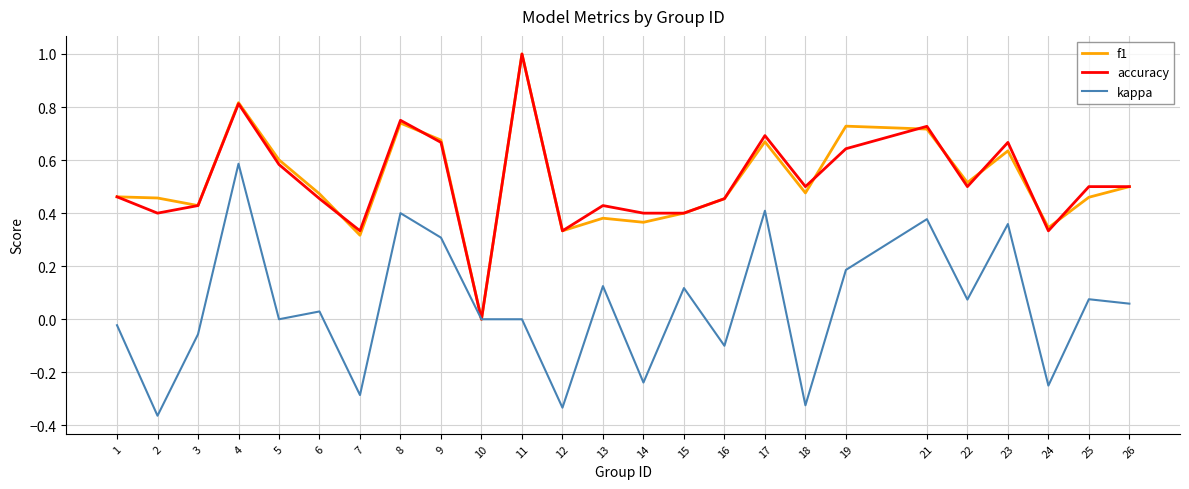

Count the number of data series in this chart.

3